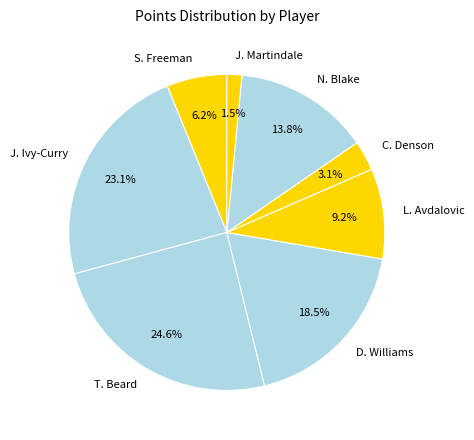

Rank the categories by value from lowest to highest.

J. Martindale, C. Denson, S. Freeman, L. Avdalovic, N. Blake, D. Williams, J. Ivy-Curry, T. Beard